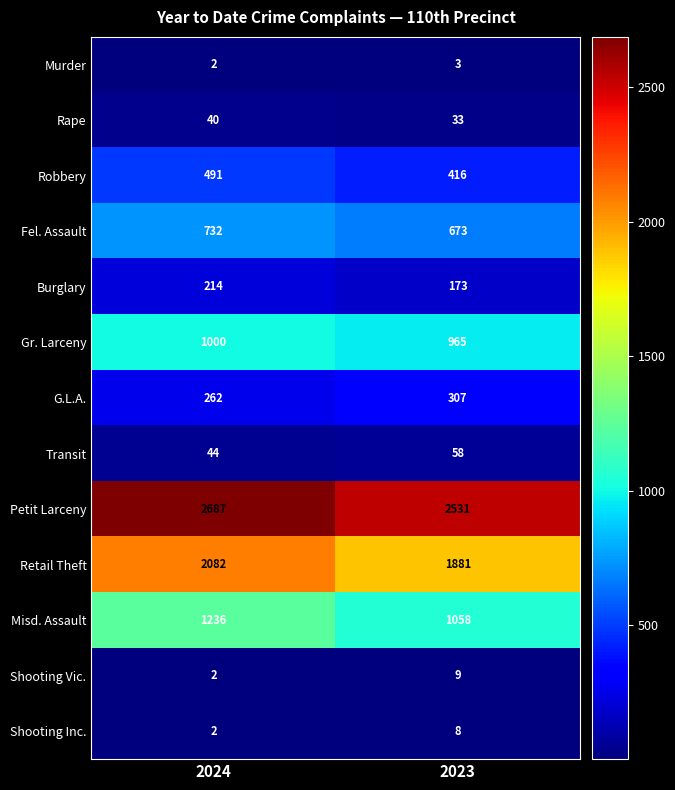

At which label is Rape closest to 36?

2023